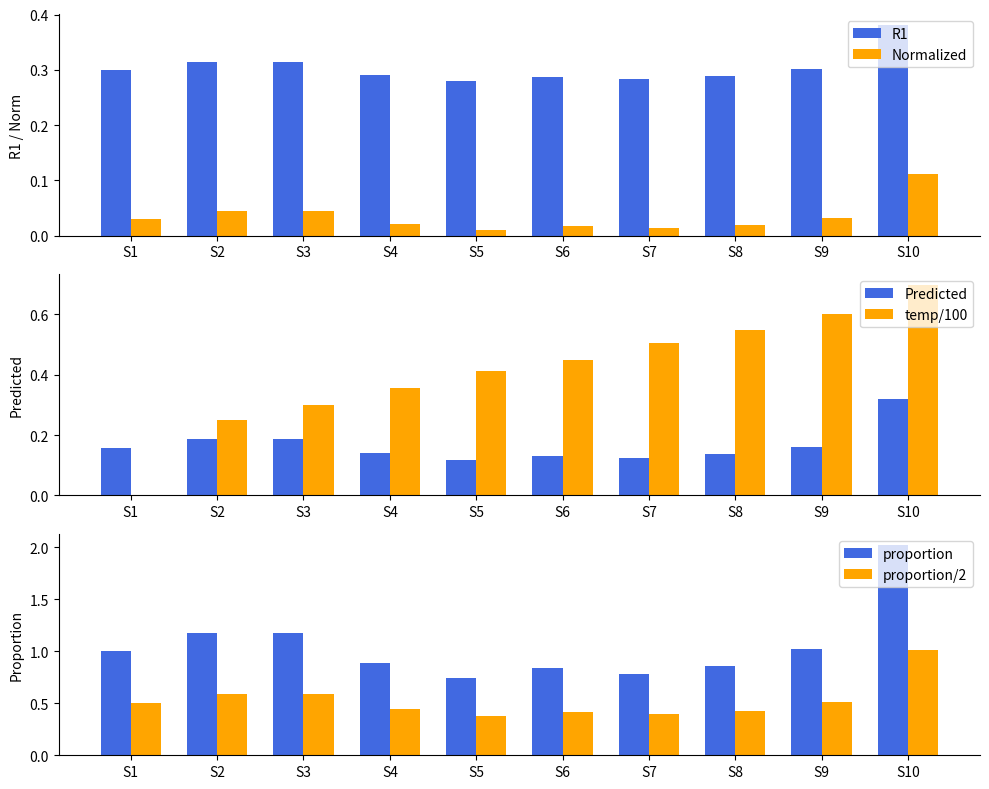

What is the sum of the proportion/2 values at S3 and S7?

1.0